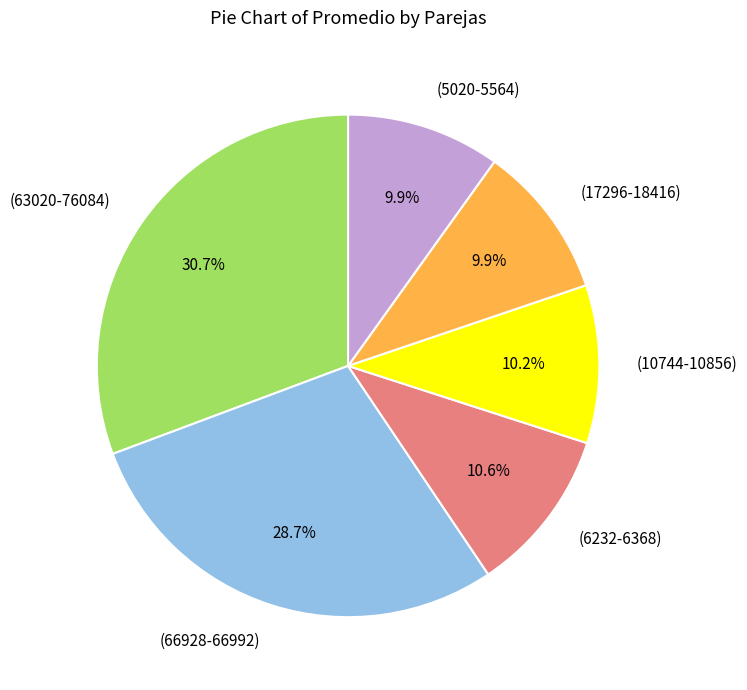

How much of the chart is everything except (10744-10856)?

89.8%